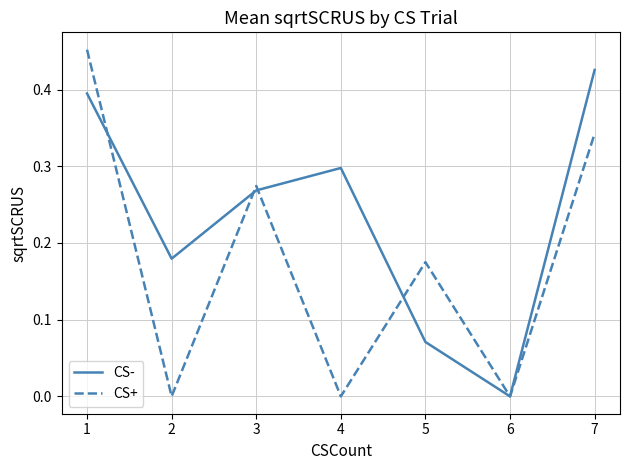

How many values in CS- are above zero?

6